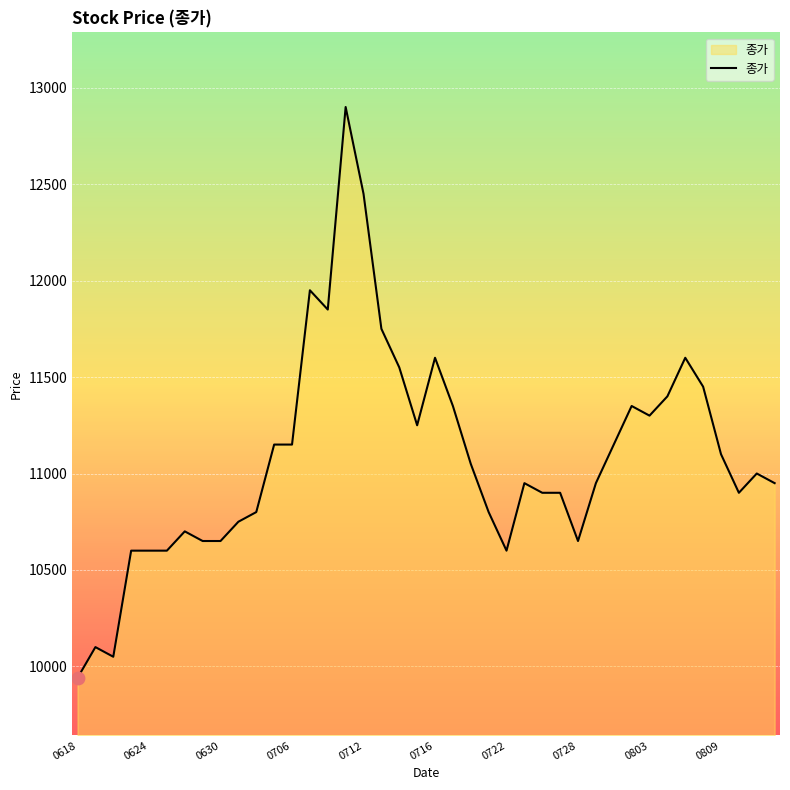

What is the maximum value shown in the chart?

12900